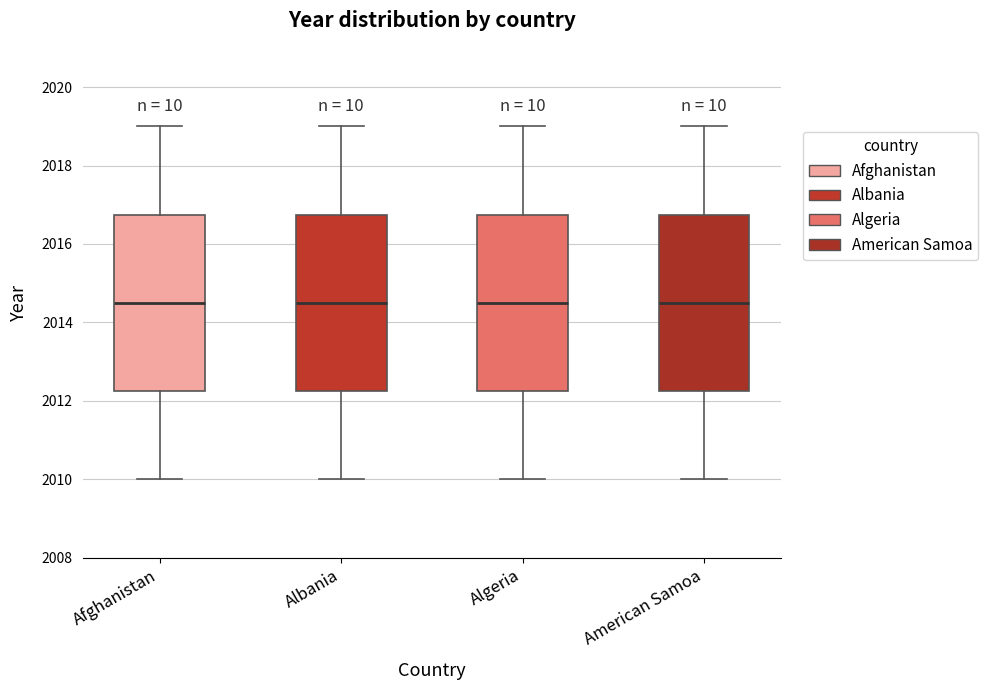

Reading left to right, transcribe this box plot: for each box, give where its median line is, the range the box spans, and where its two whiskers end, as read against the y-axis. The values are not printed on the chart, so give them approximately, as read against the axis.

Afghanistan: median 2014.6, box 2012.2 to 2016.8, whiskers 2010.0 to 2019.0
Albania: median 2014.6, box 2012.2 to 2016.8, whiskers 2010.0 to 2019.0
Algeria: median 2014.6, box 2012.2 to 2016.8, whiskers 2010.0 to 2019.0
American Samoa: median 2014.6, box 2012.2 to 2016.8, whiskers 2010.0 to 2019.0